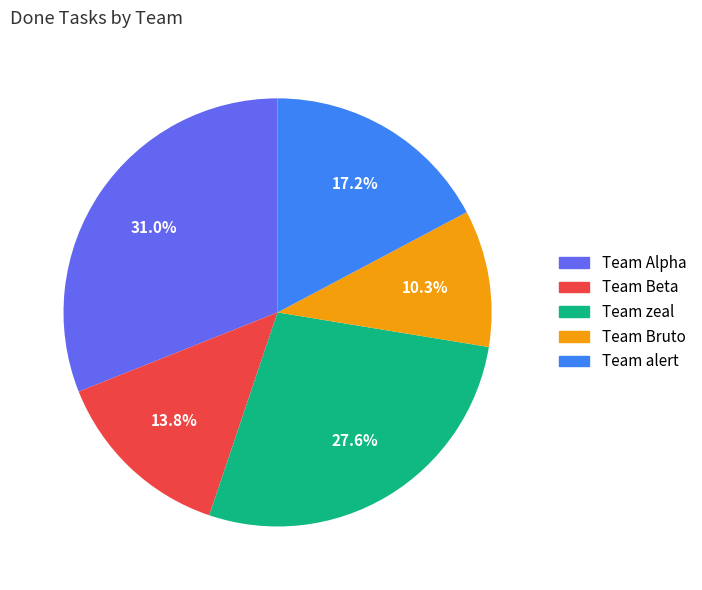

What is the ratio of the value at Team zeal to the value at Team alert?

1.6